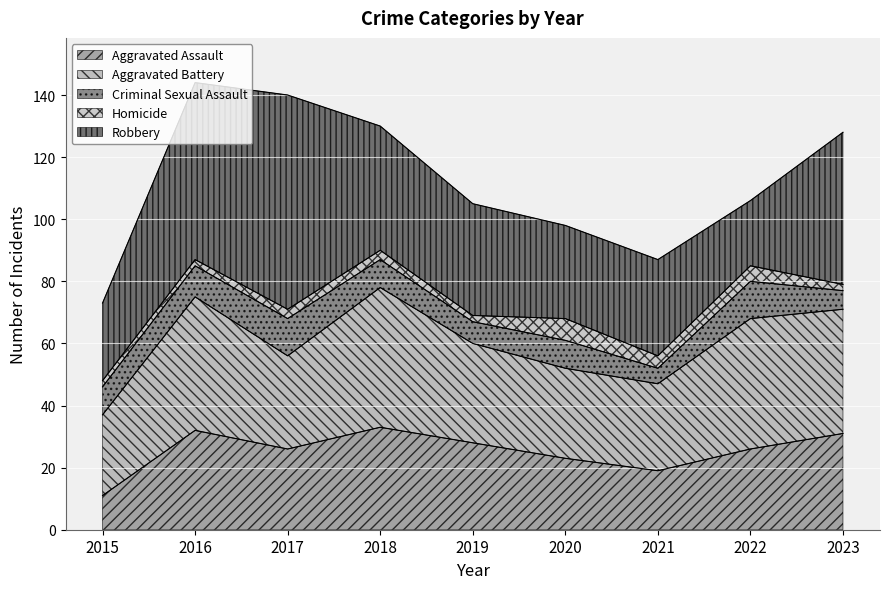

What is the greatest value displayed?

69